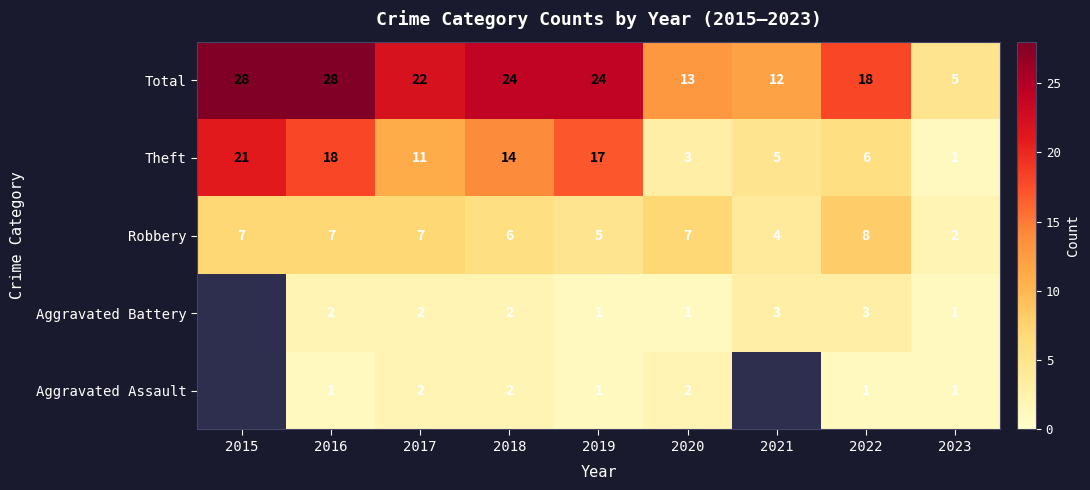

Where is Robbery nearest to the value 5?

2019